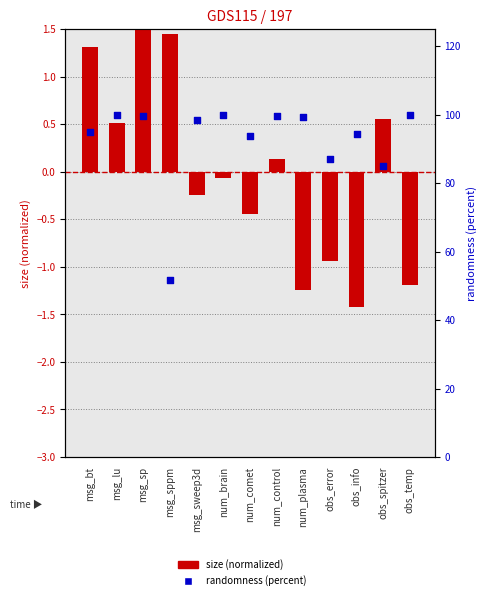

Which series contains the lowest Y value?

size (normalized)